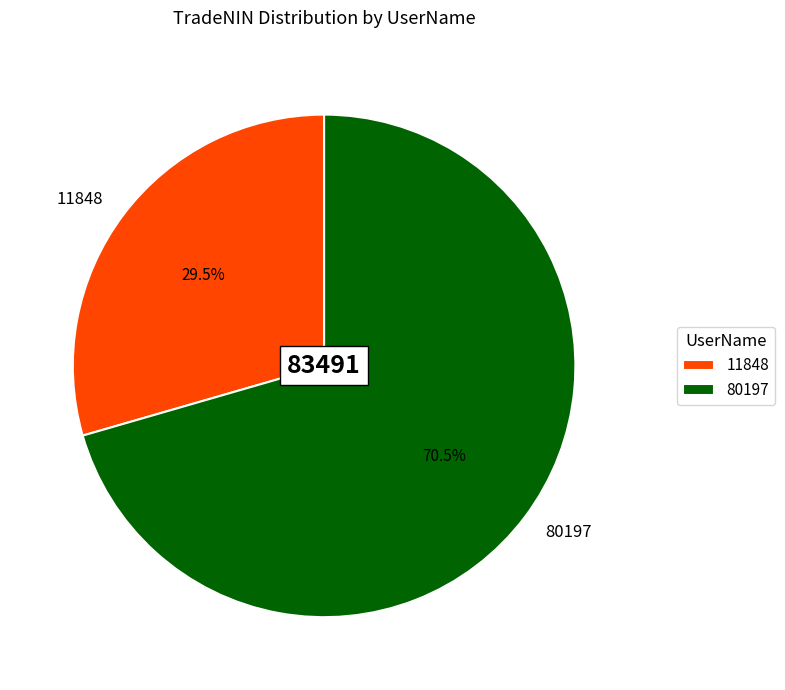

What percentage do 11848 and 80197 together represent?

100.0%